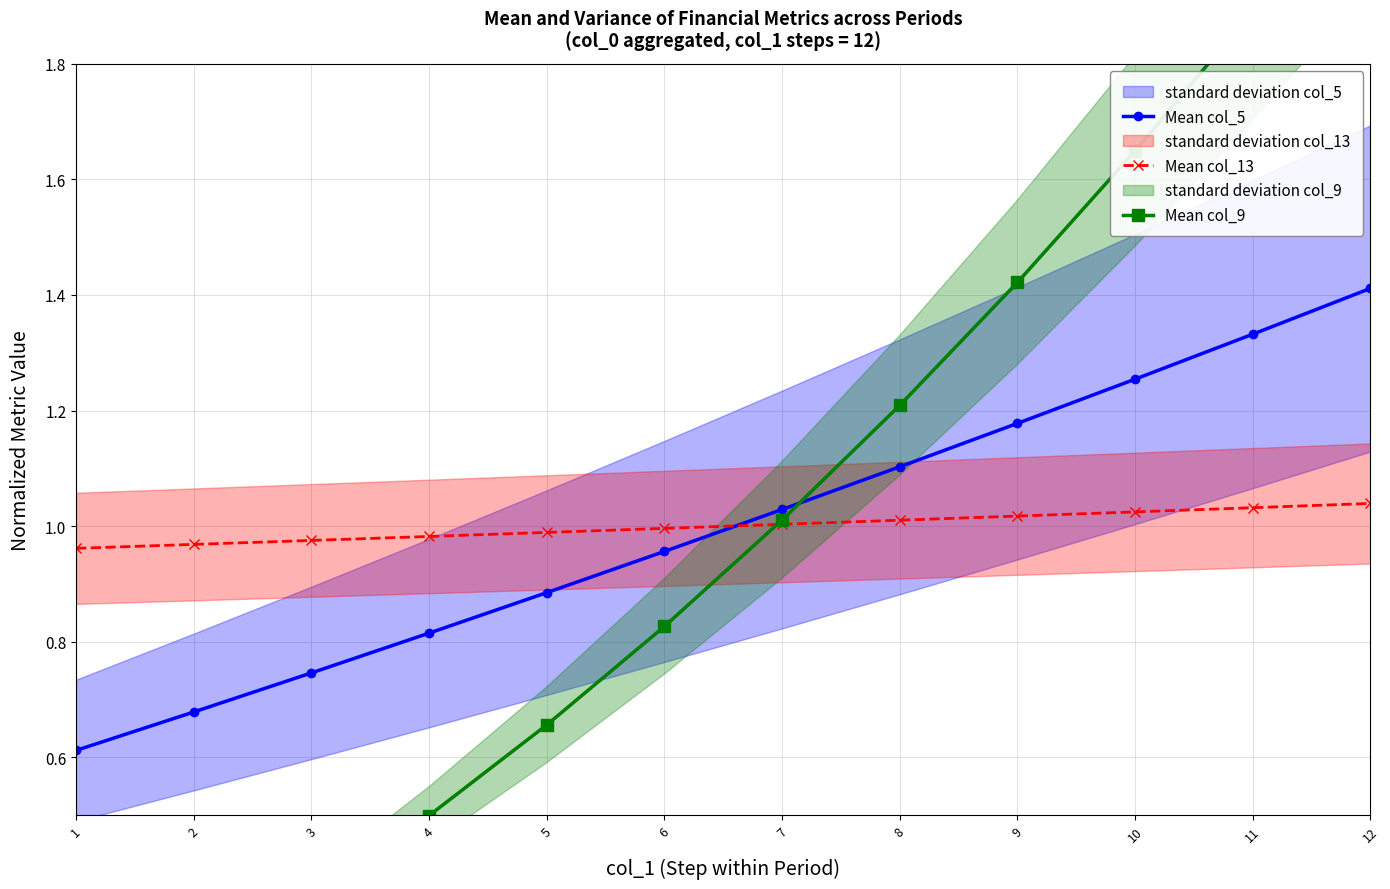

Count the number of categories in the chart.

12